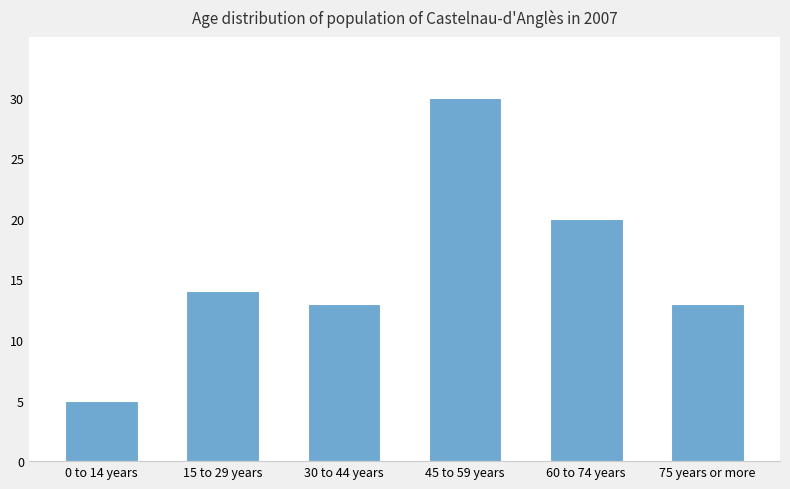

Does the chart contain stacked bars?

No